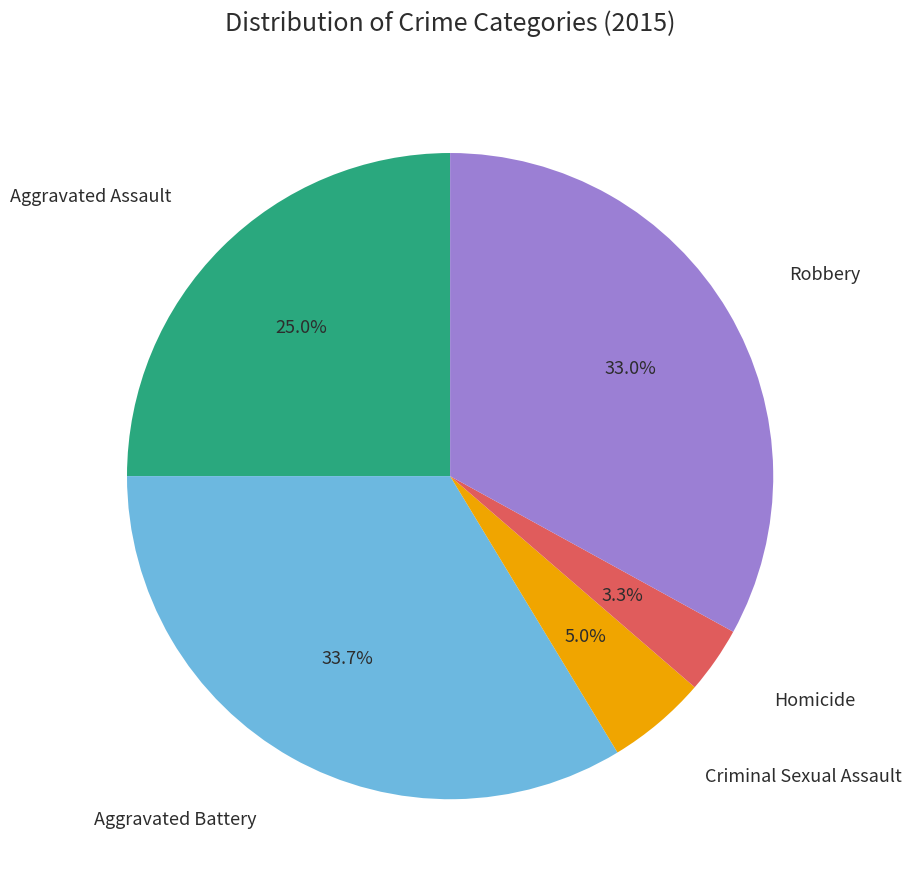

How many segments does this pie chart have?

5